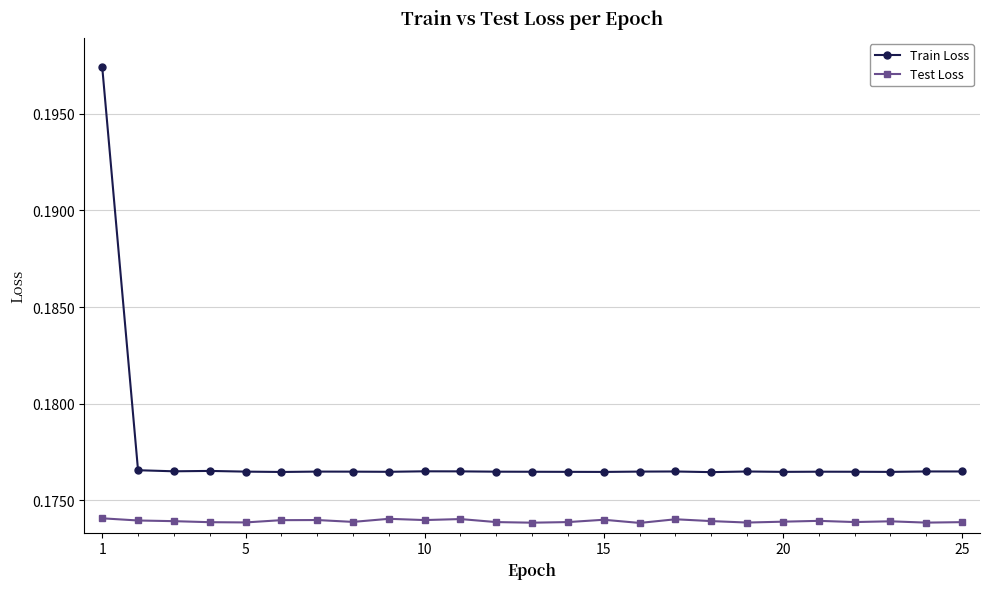

True or false: Test Loss has more than 0 points higher than both neighbors.

True